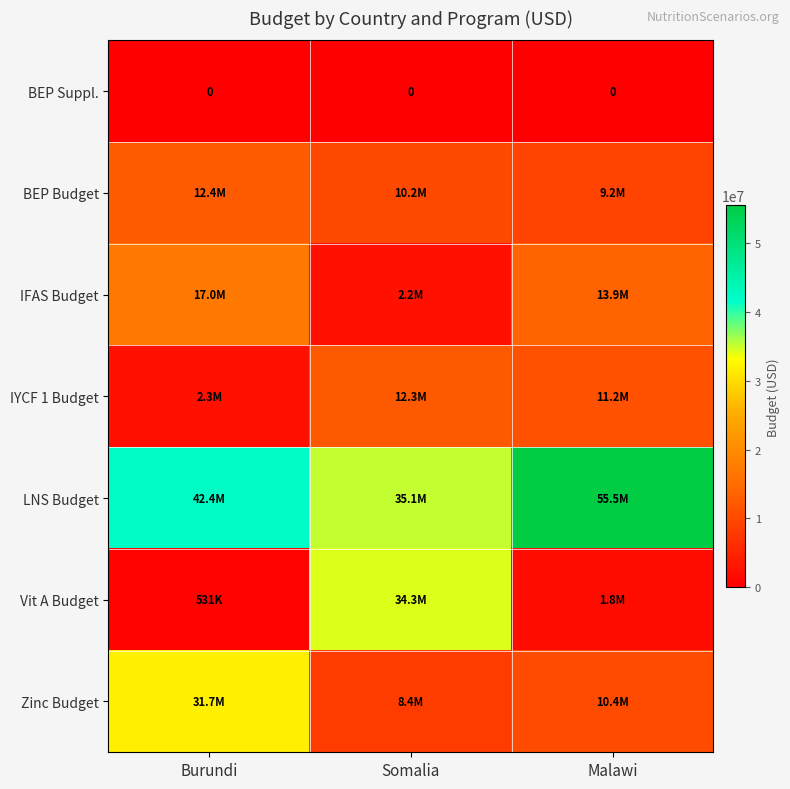

How many data points in IFAS Budget are above 13852618?

2